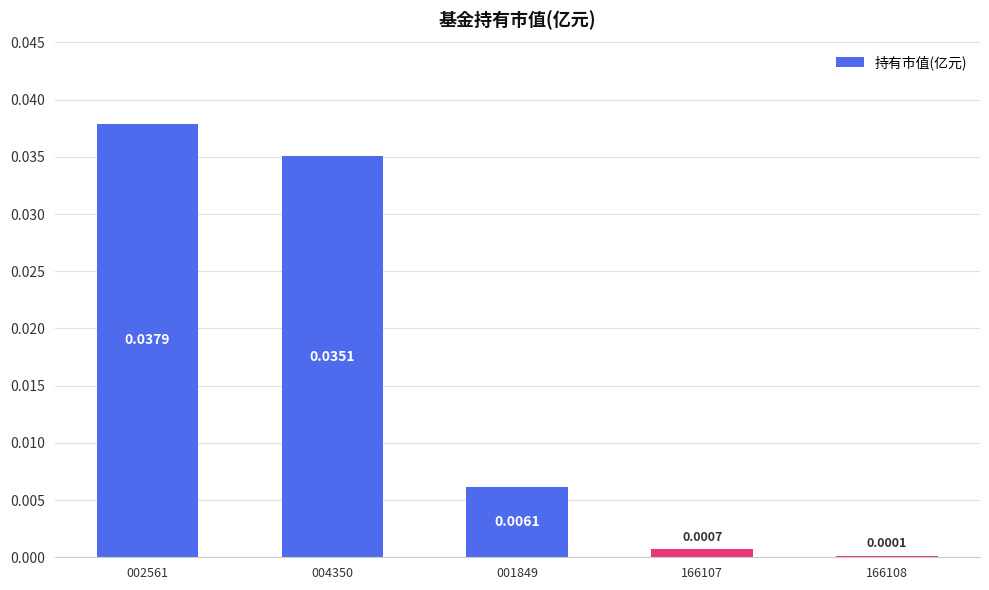

Which label corresponds to the largest value in the chart?

002561